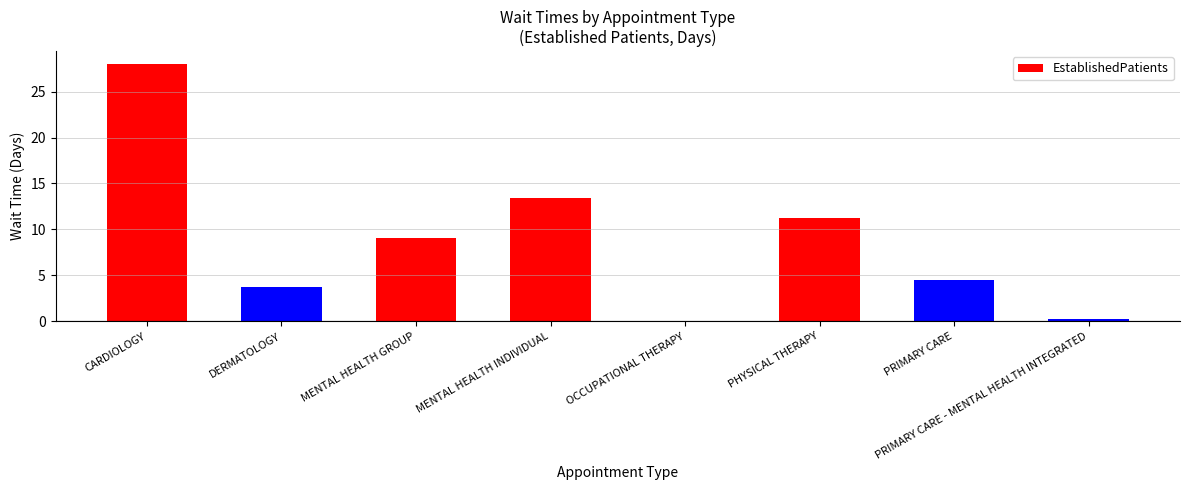

What is the greatest value displayed?

28.0